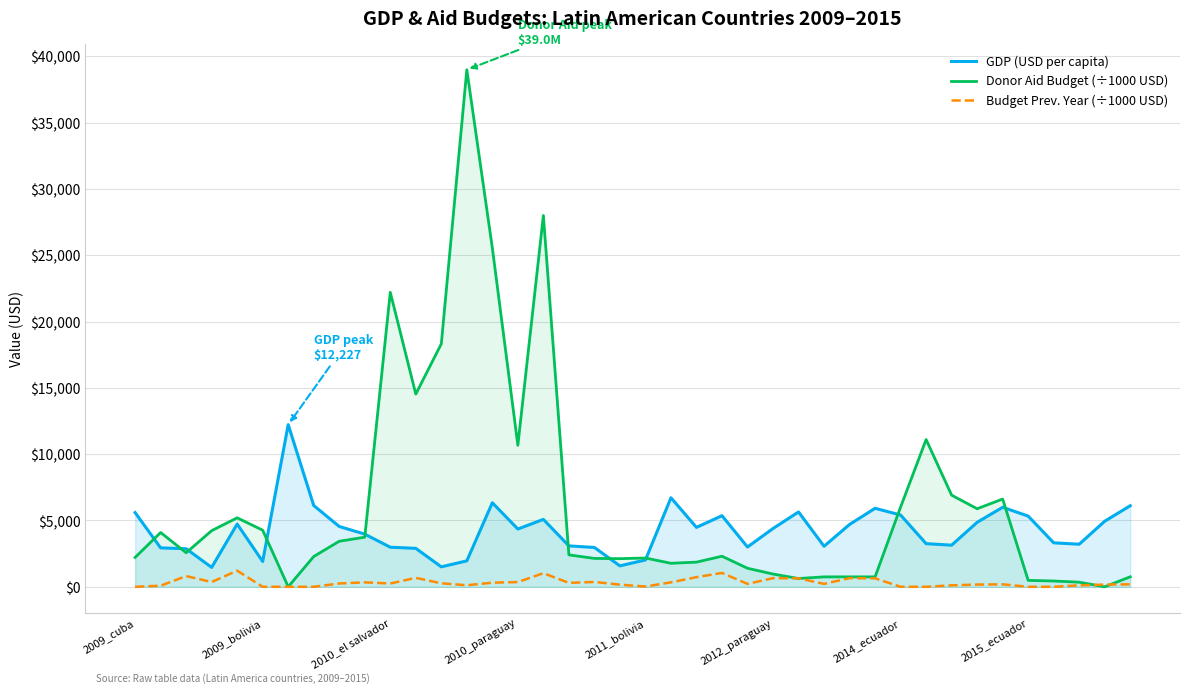

List the series in order of their peak value, lowest first.

Budget Prev. Year (÷1000 USD), GDP (USD per capita), Donor Aid Budget (÷1000 USD)